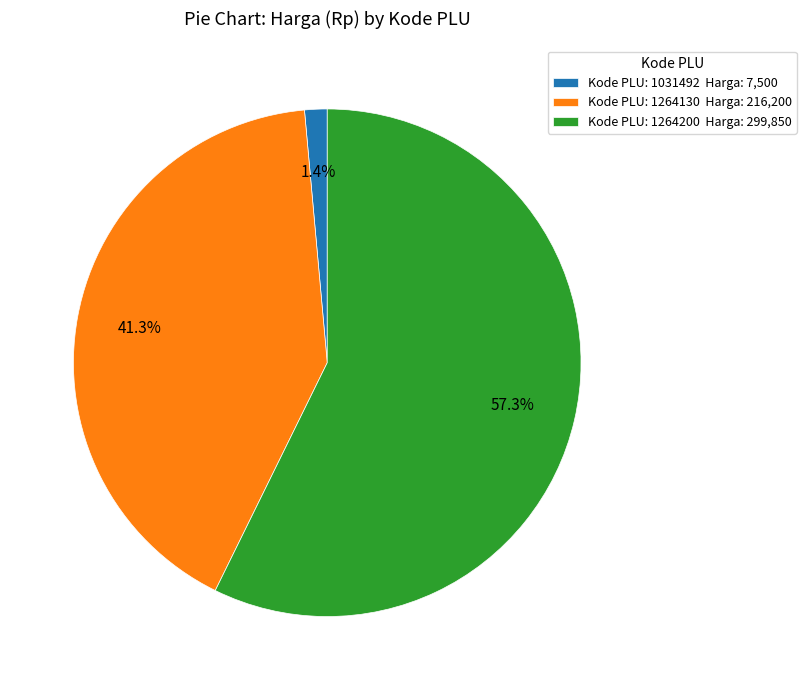

What is the smallest slice in the pie chart?

Kode PLU: 1031492 Harga: 7,500